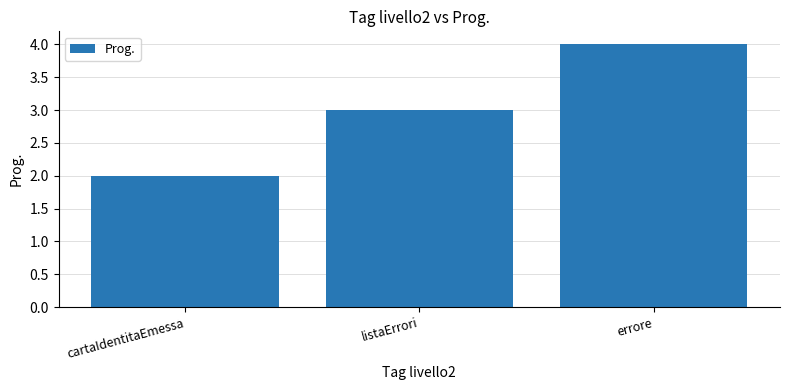

Reading right to left, list all the values displayed in this chart.

4	3	2